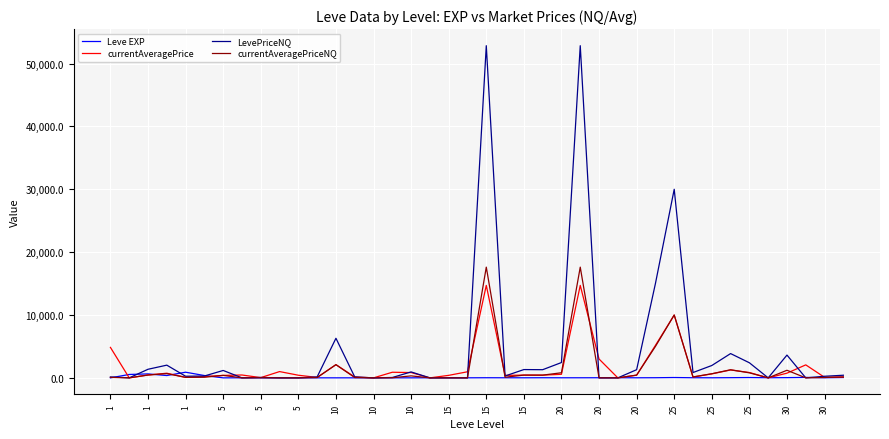

What is the greatest value displayed?

52840.0